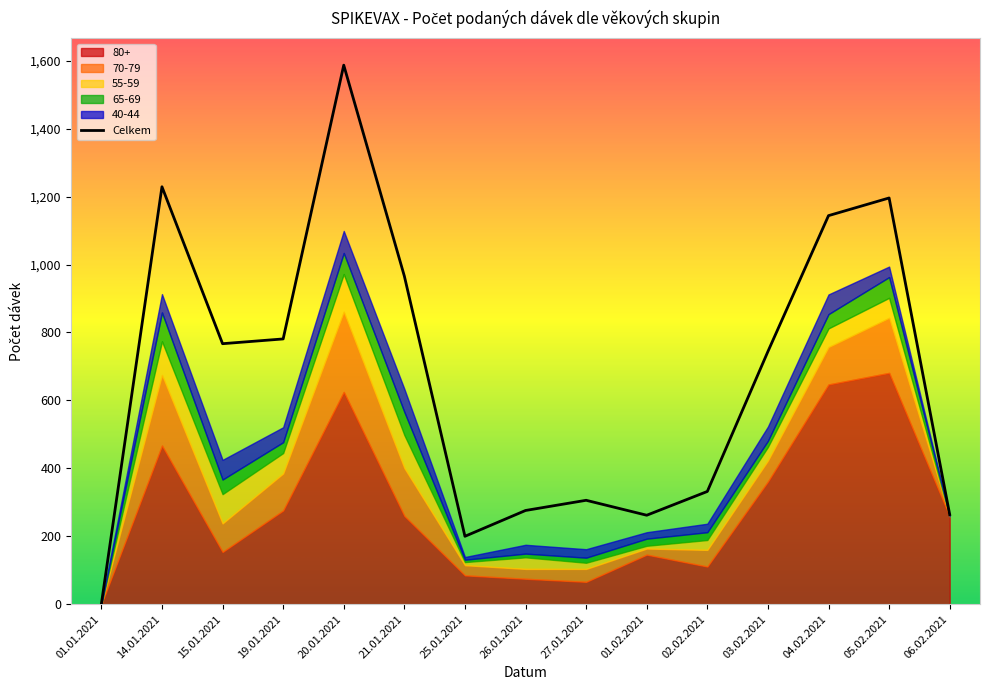

What are all the series names shown in the legend?

Celkem, 80+, 70-79, 55-59, 65-69, 40-44